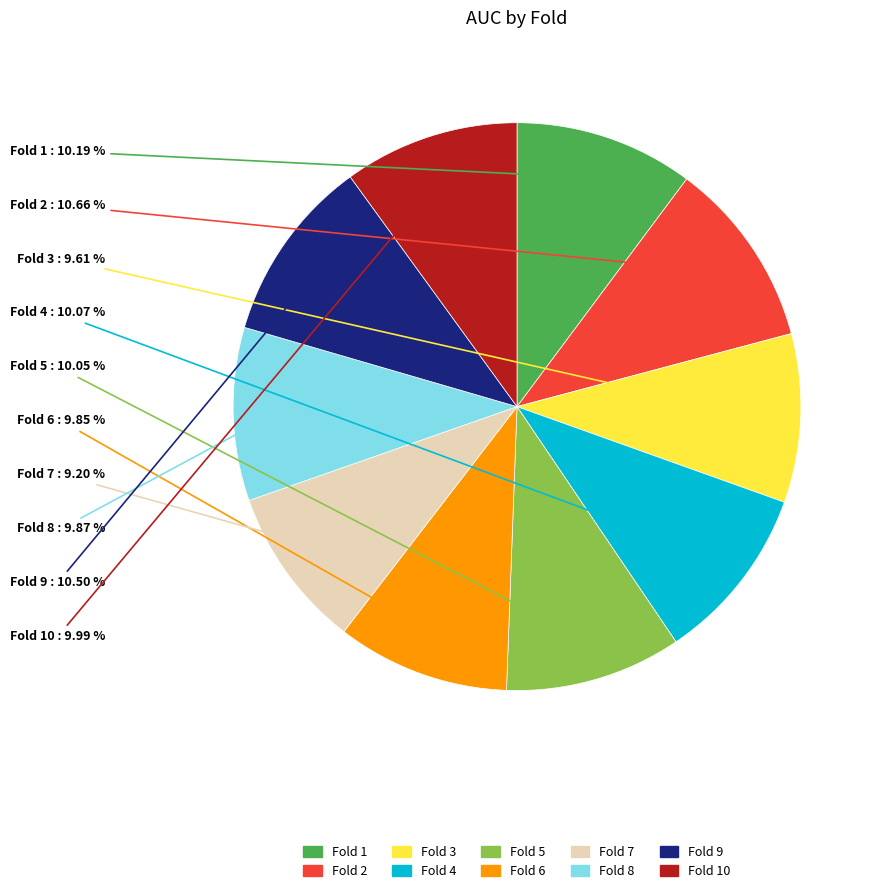

Is there a majority slice in this chart?

No